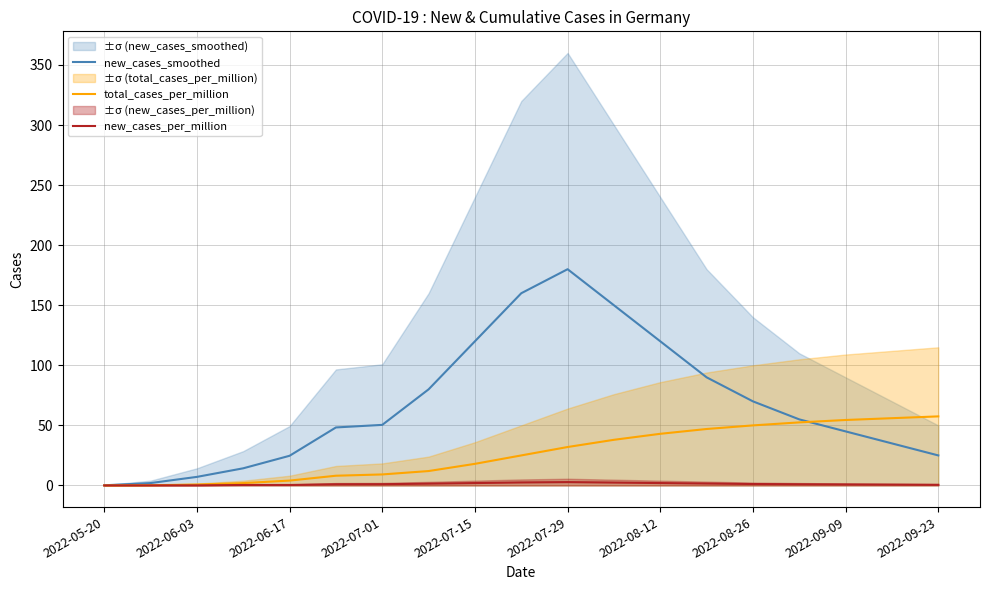

What is the highest value of the total_cases_per_million series?

57.5